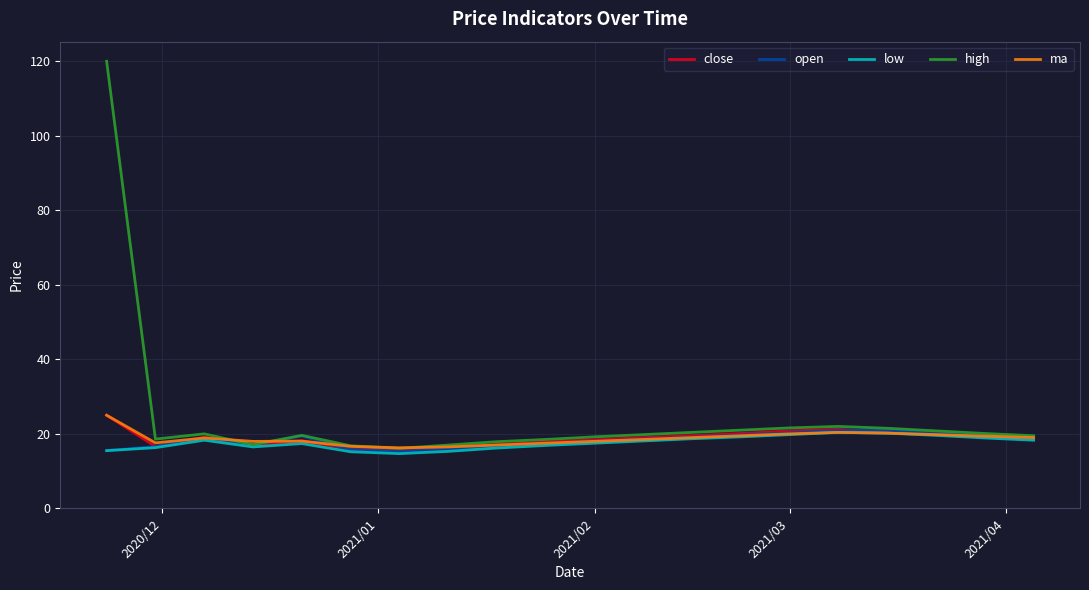

What is the minimum value shown in the chart?

14.7